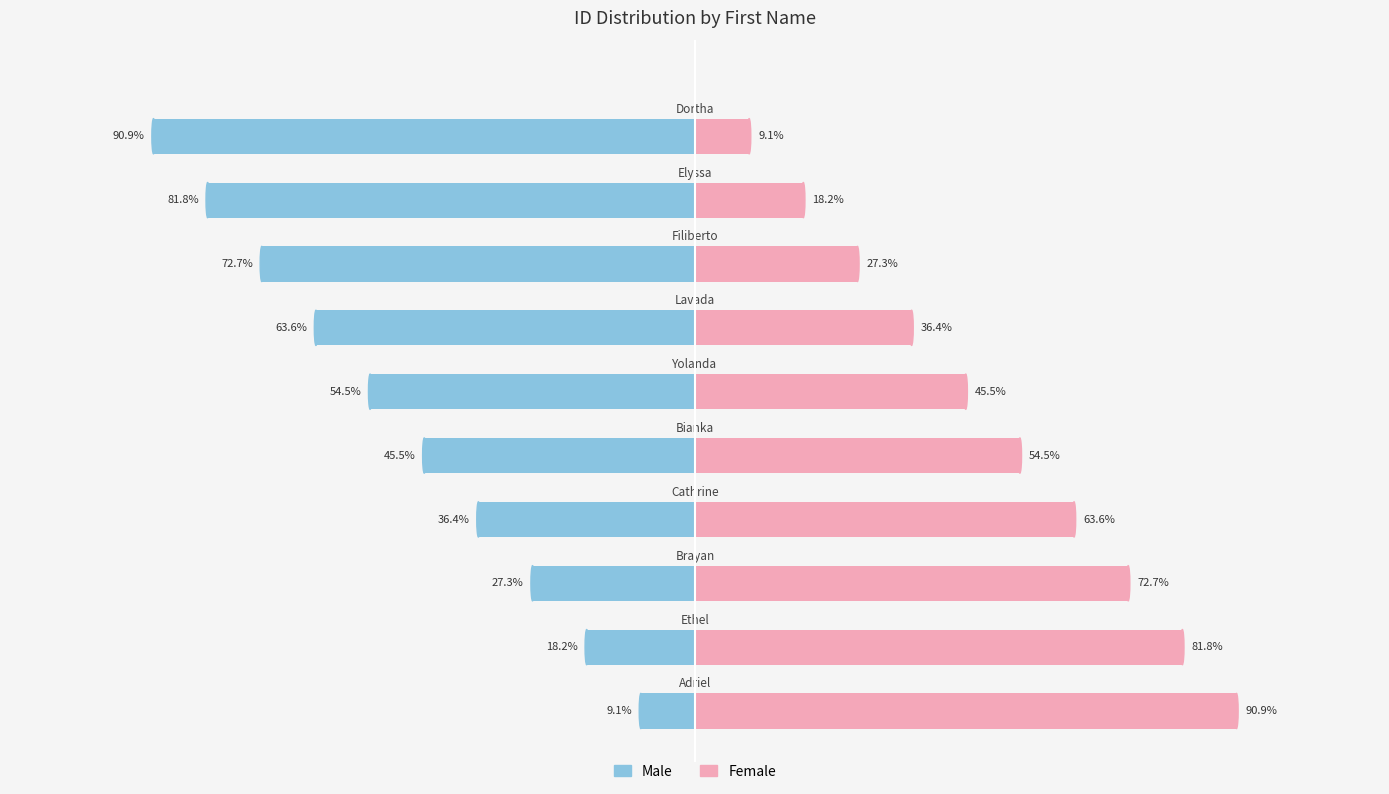

At 1, list the series in order from smallest to largest.

Male, Female